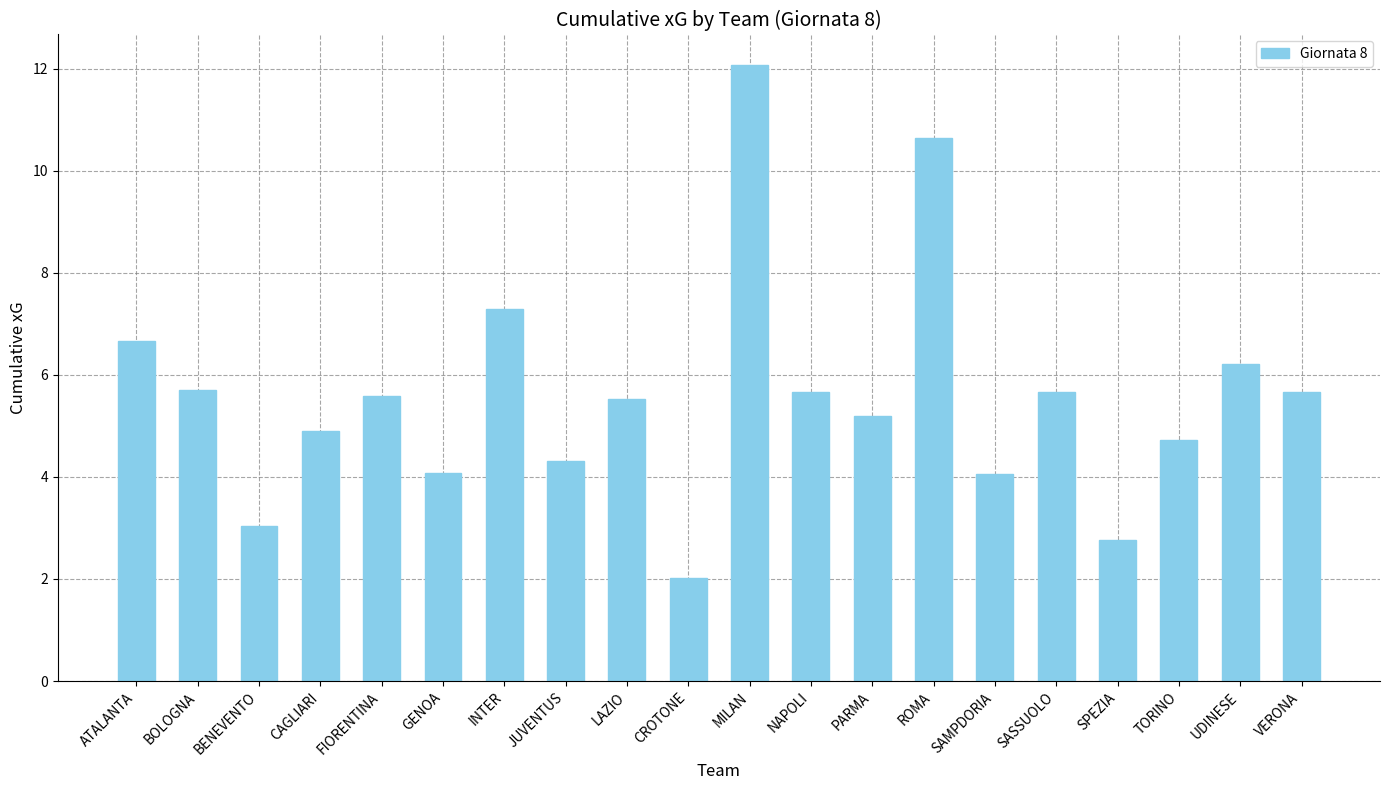

The chart shows a value of 2.8 at SPEZIA. True or false?

True